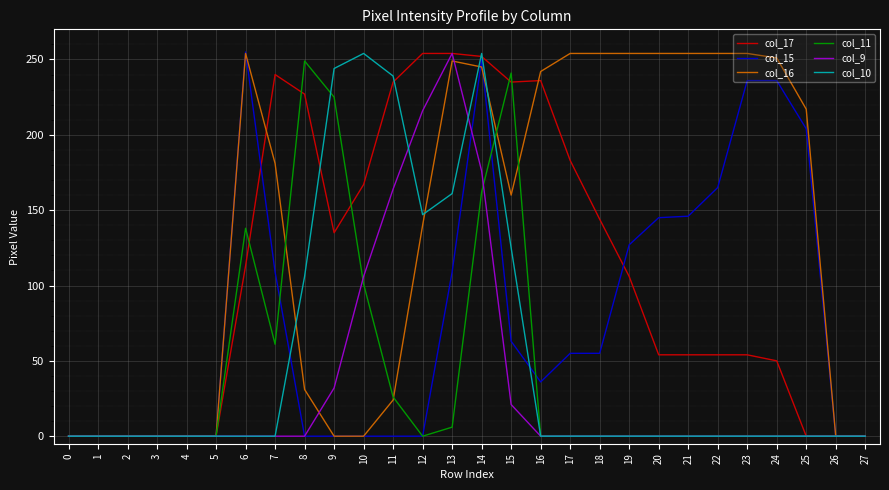

Is the value of col_17 at 8 greater than the value of col_10 at 6?

Yes